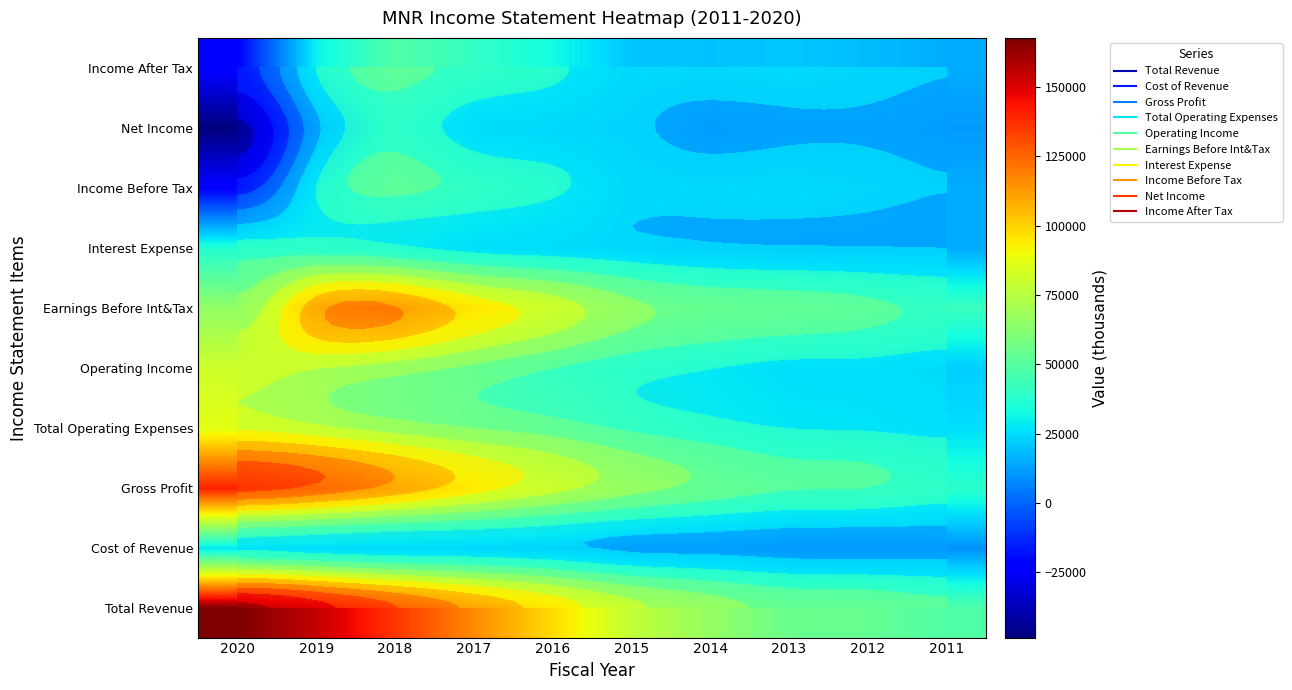

The value of Cost of Revenue at 2011 is 4438. True or false?

False